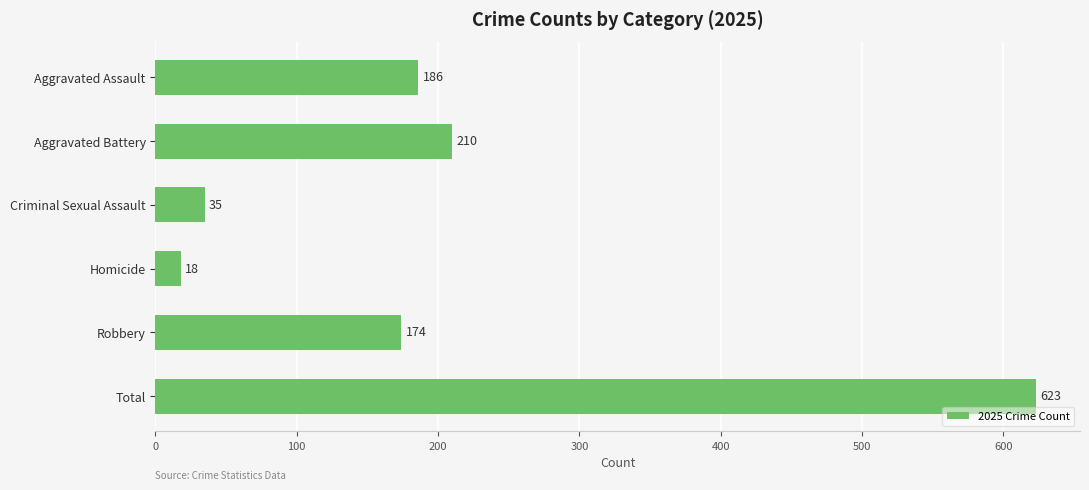

Does the chart contain any negative values?

No